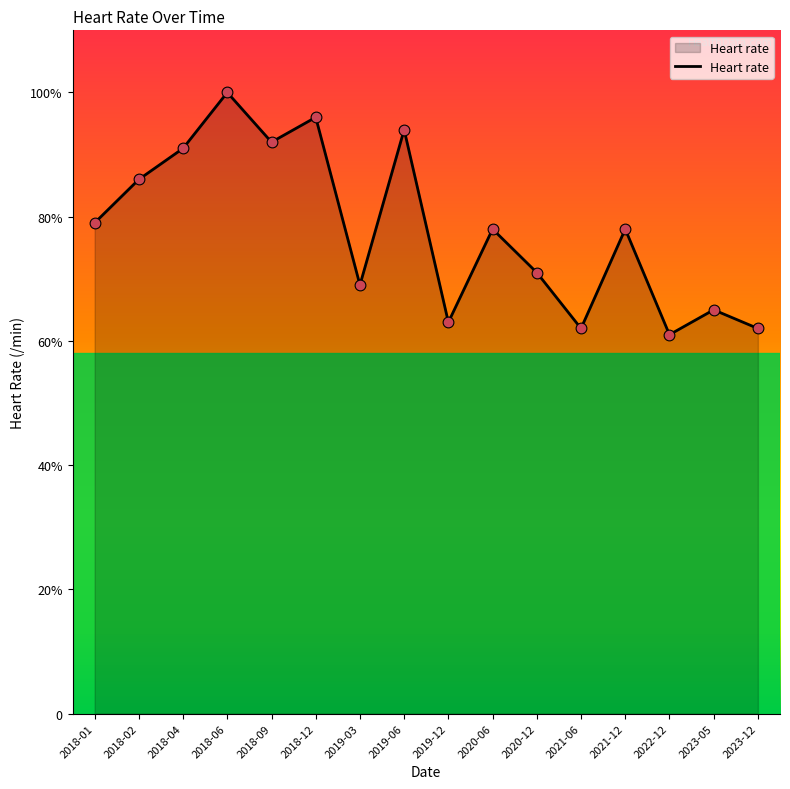

Approximately how many times larger is the value at 2023-12 compared to 2019-06?

0.7